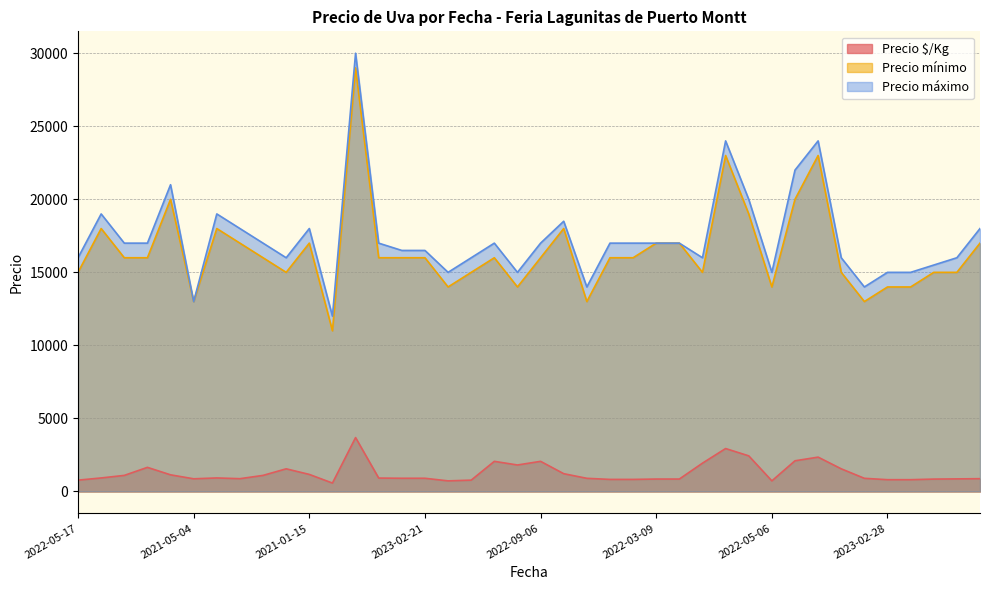

What is the maximum value for Precio $/Kg?

3688